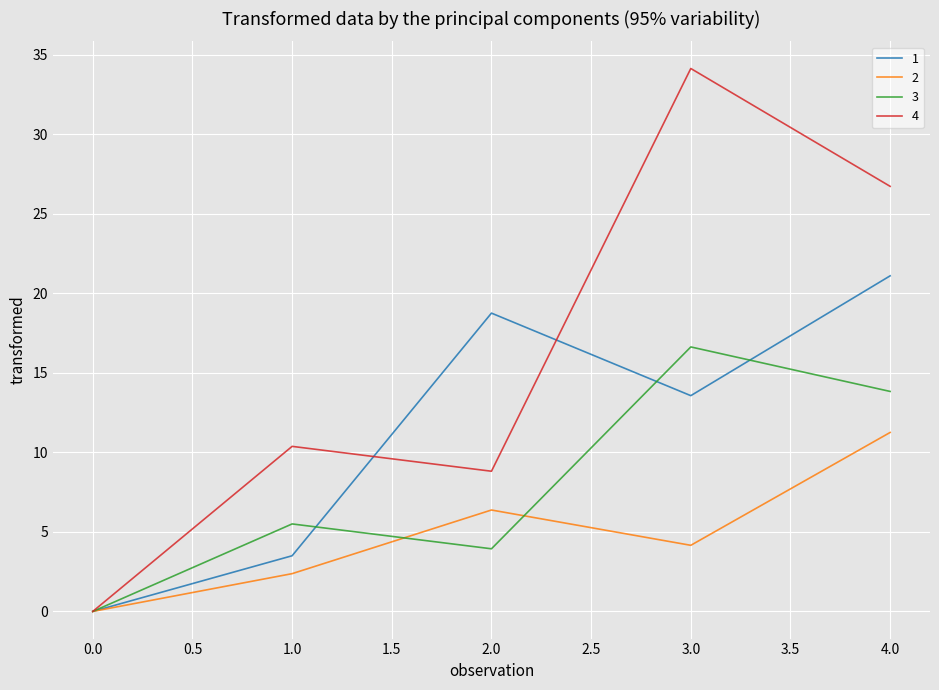

What are all the series names shown in the legend?

1, 2, 3, 4